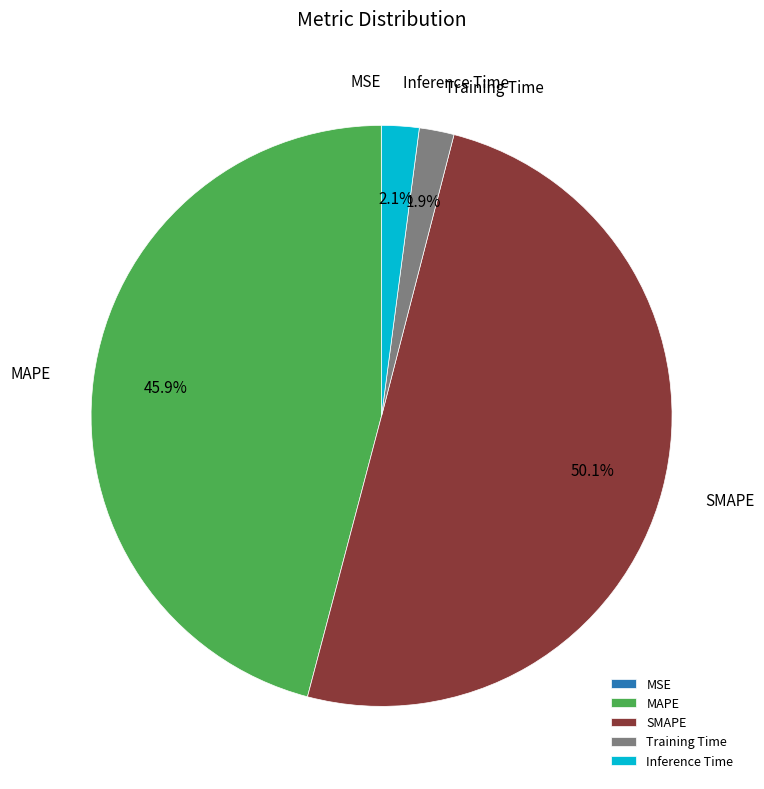

How much of the chart is everything except MAPE?

54.1%